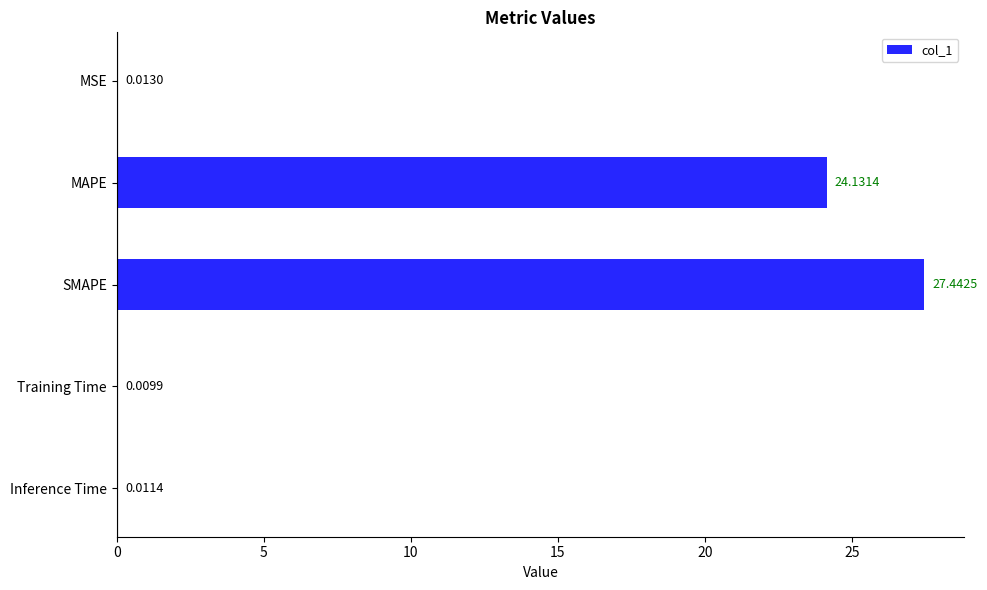

What is the change in value from MAPE to Training Time?

-24.1